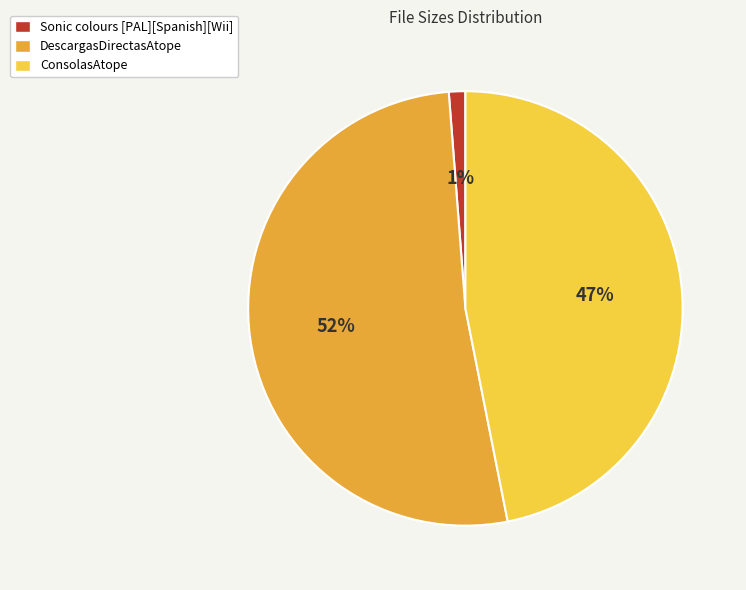

Between Sonic colours [PAL][Spanish][Wii] and ConsolasAtope, which is larger?

ConsolasAtope